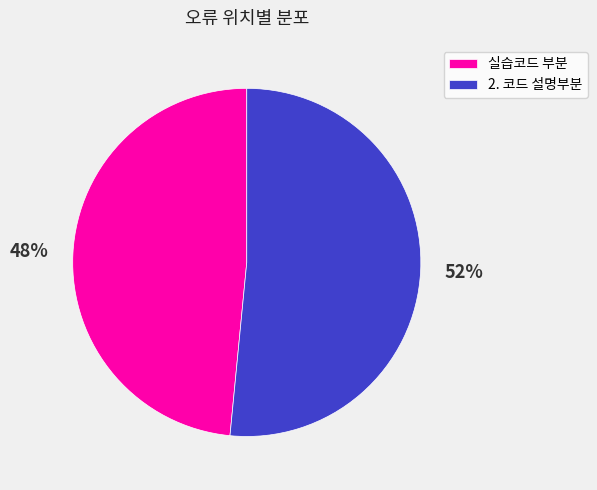

Rank the categories by value from lowest to highest.

실습코드 부분, 2. 코드 설명부분